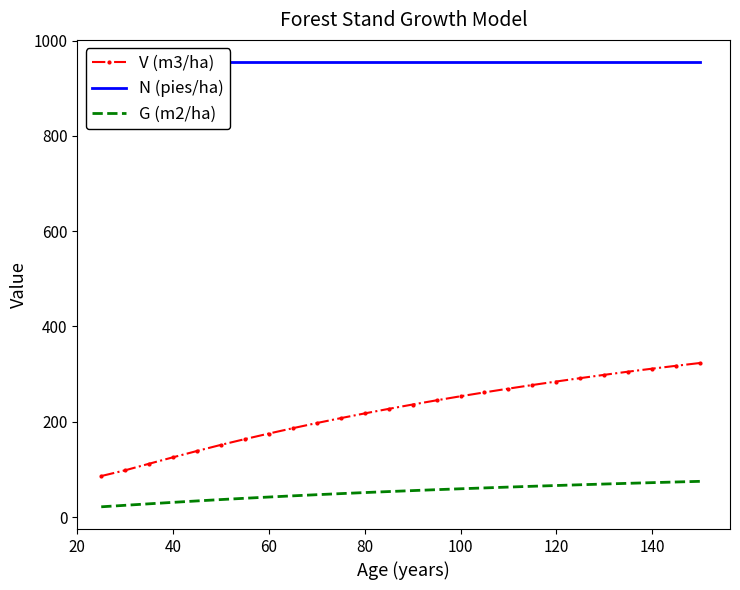

What is the highest value of the G (m2/ha) series?

74.9